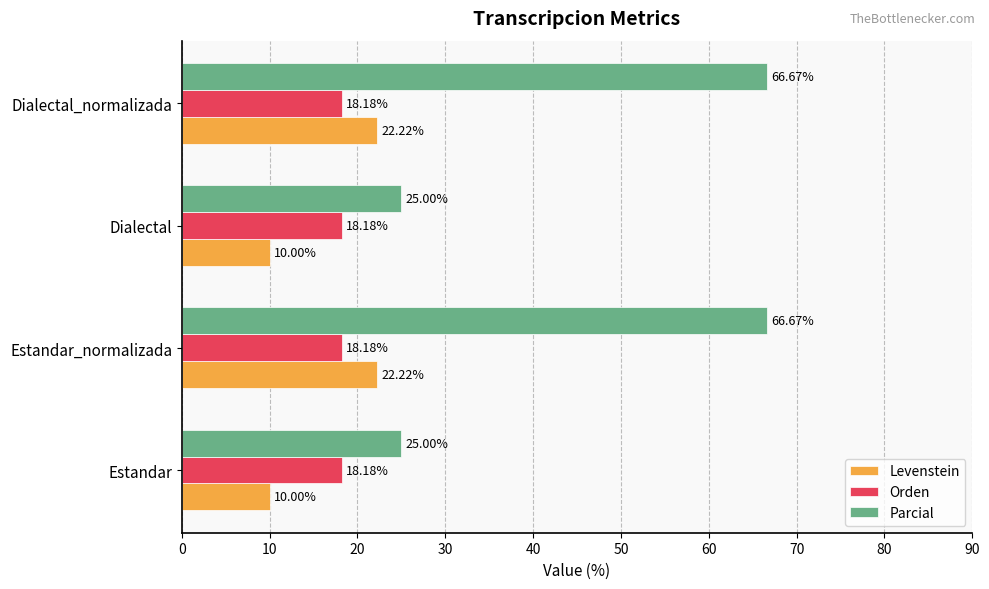

What is the spread (max minus min) of values at Estandar?

15.0